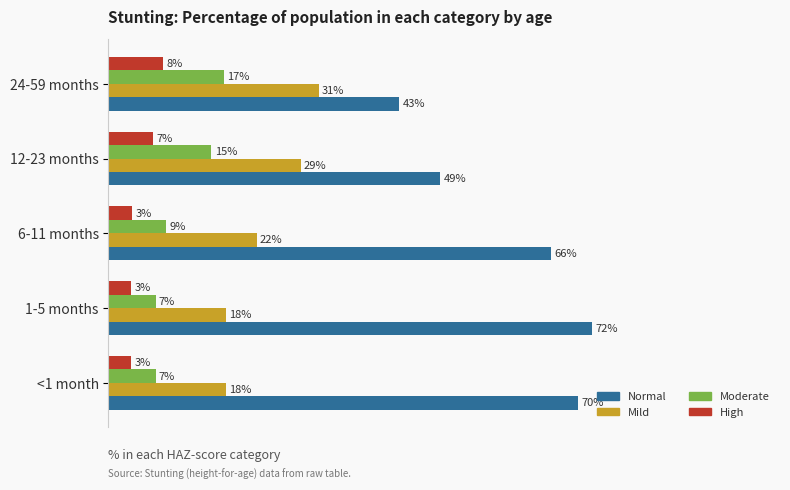

What are all the series names shown in the legend?

Normal, Mild, Moderate, High